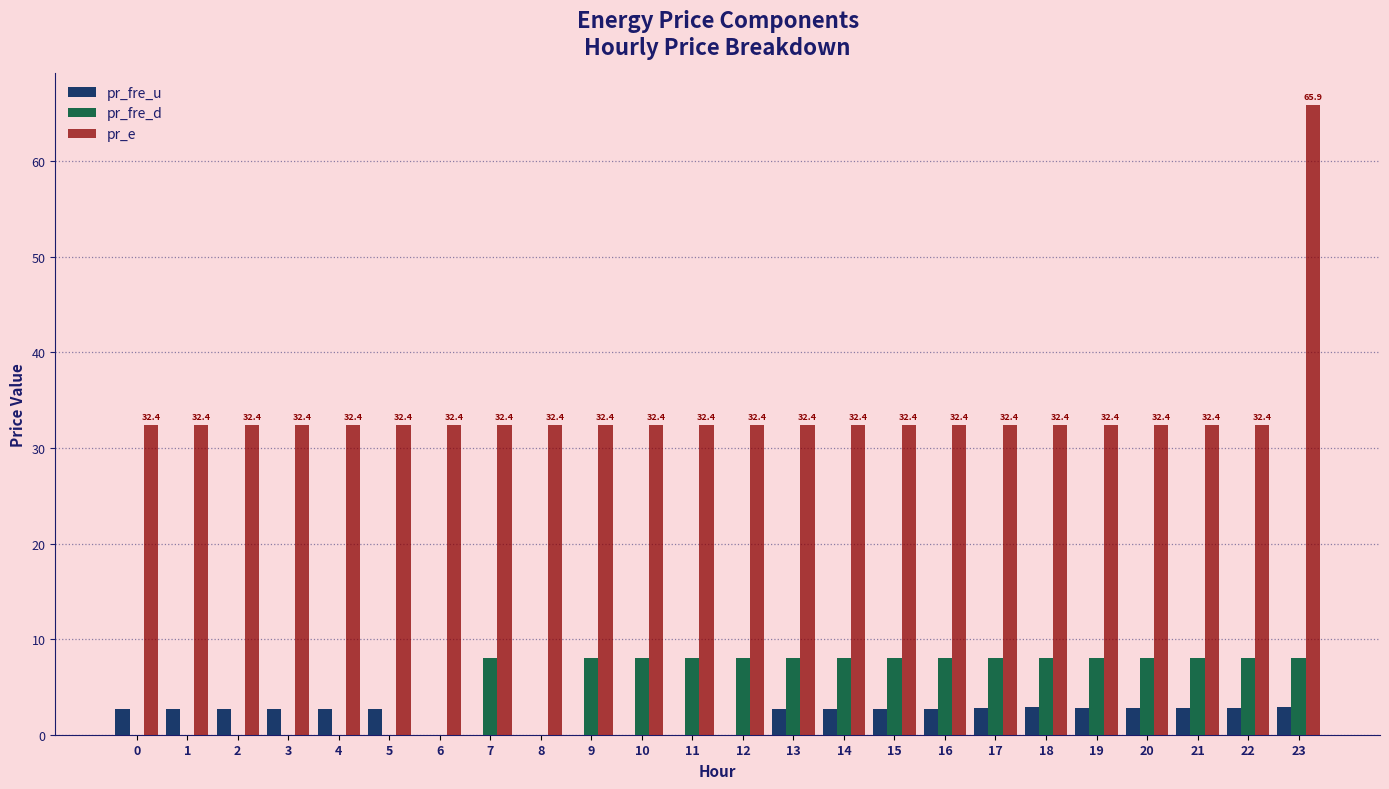

What is the sum of all pr_fre_u values?

46.7